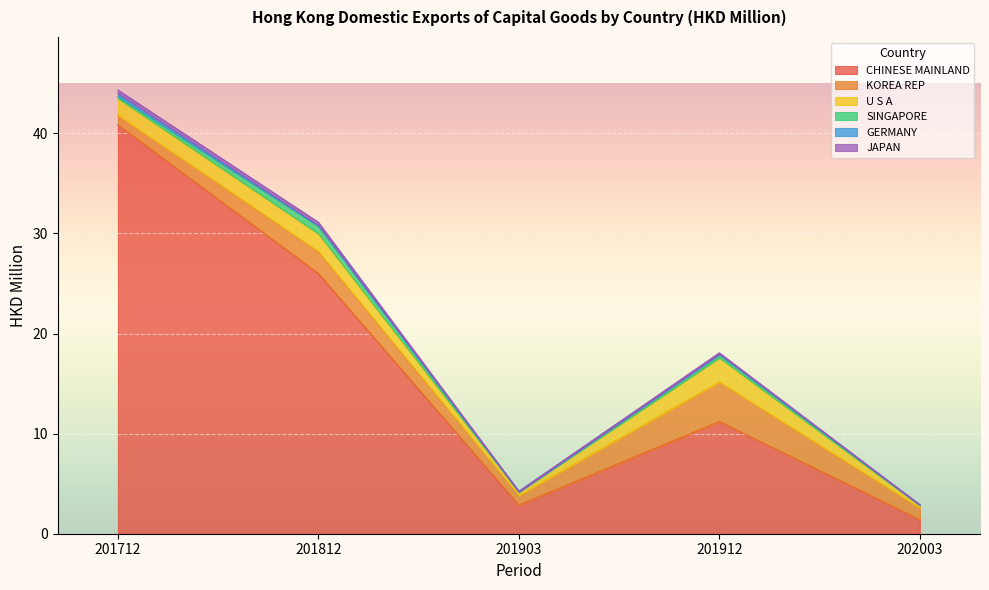

True or false: U S A and GERMANY intersect in this chart.

False